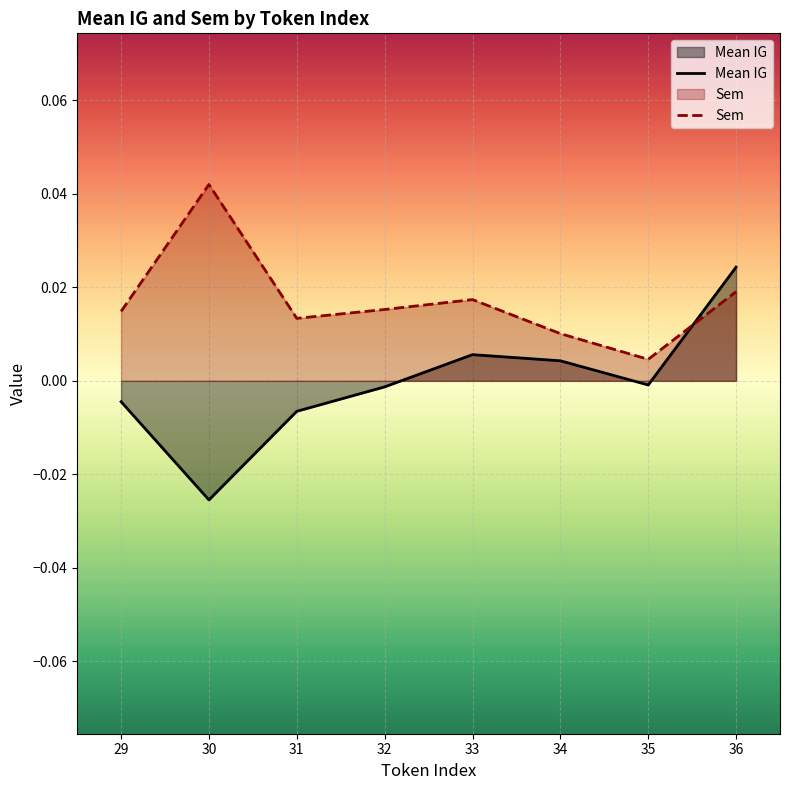

At which label is Sem closest to 0?

35